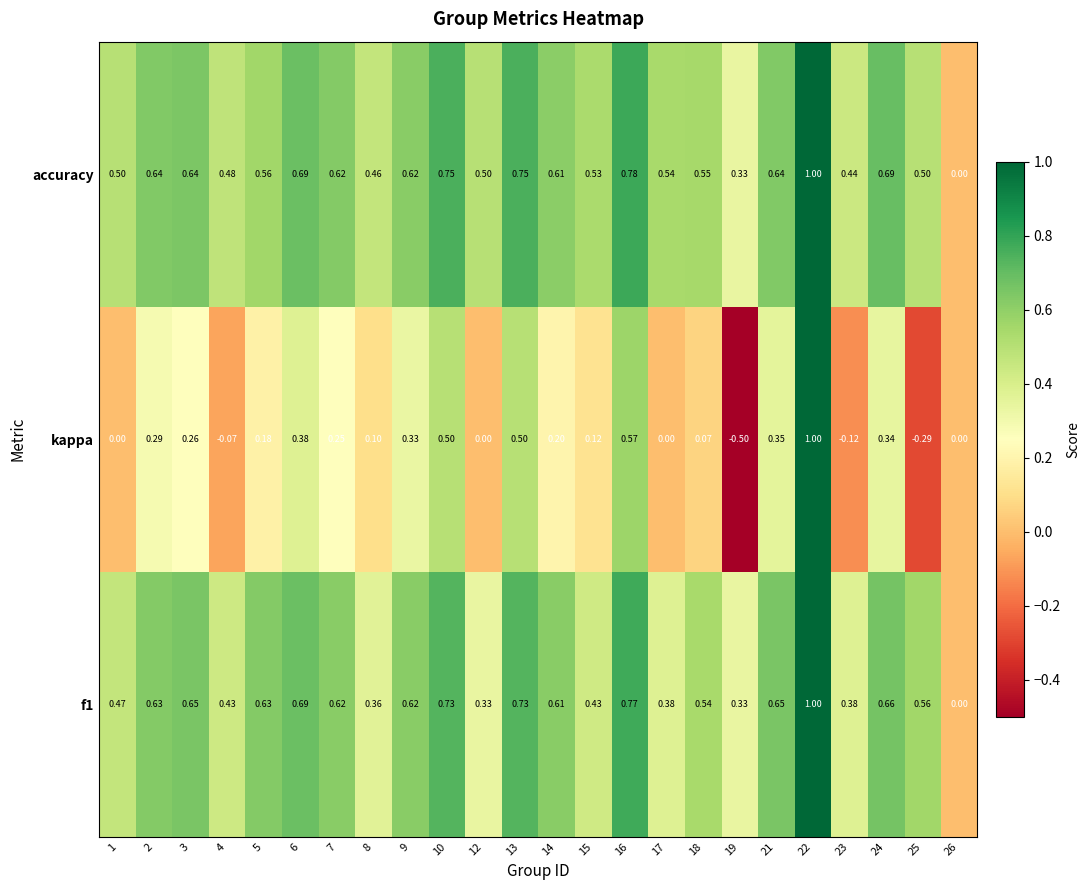

Between 15 and 23, which series saw the biggest shift?

kappa